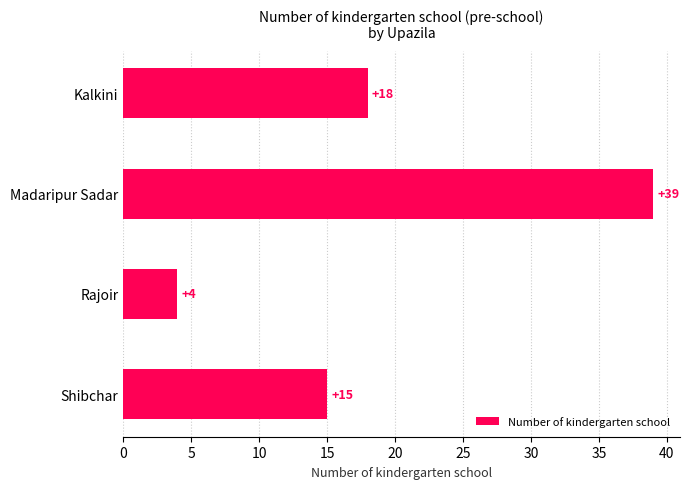

How many data points does each series have?

4